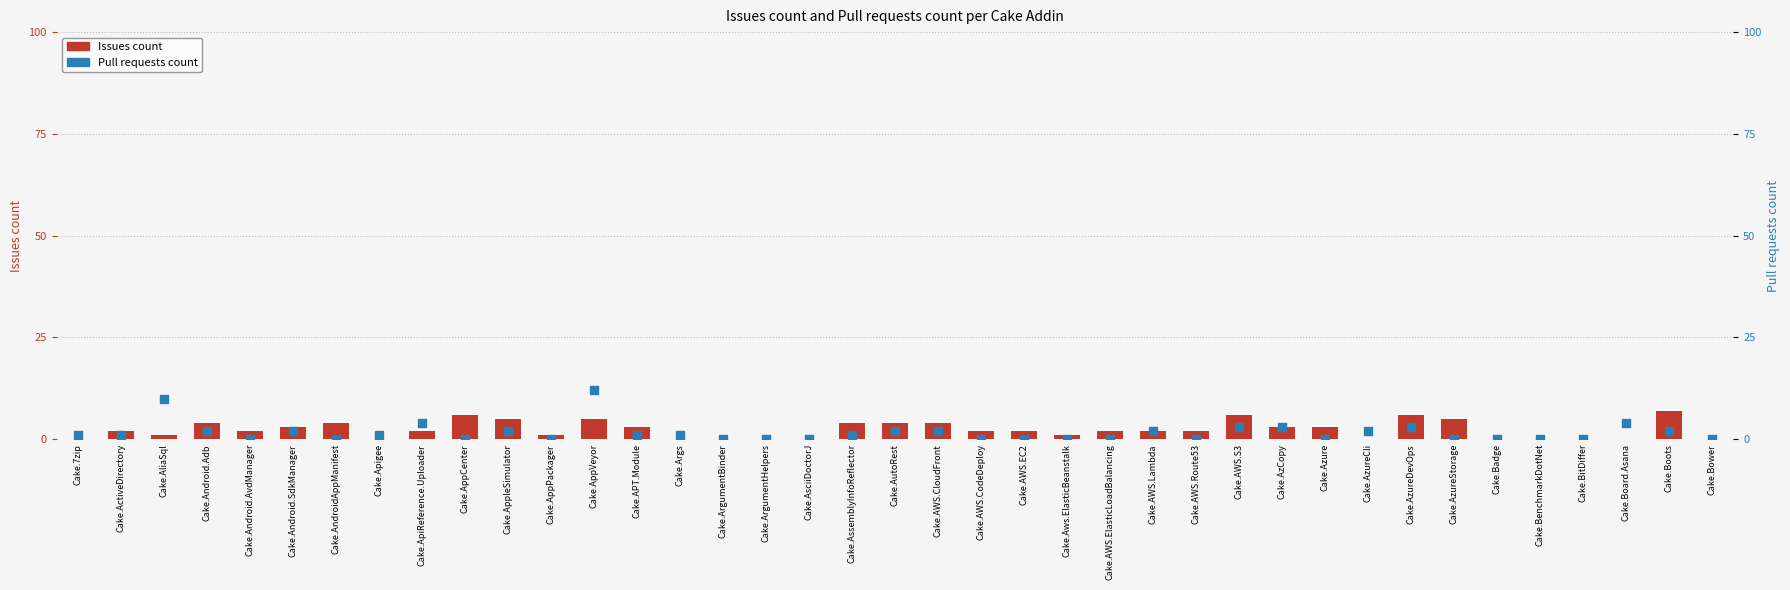

Which series reaches the minimum Y coordinate?

Issues count